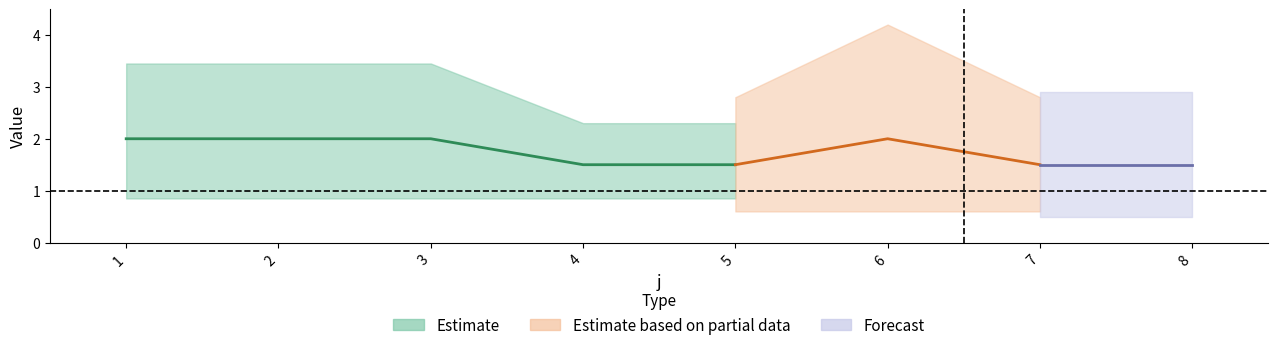

Rank the categories by t value from highest to lowest.

1, 2, 3, 6, 4, 5, 7, 8